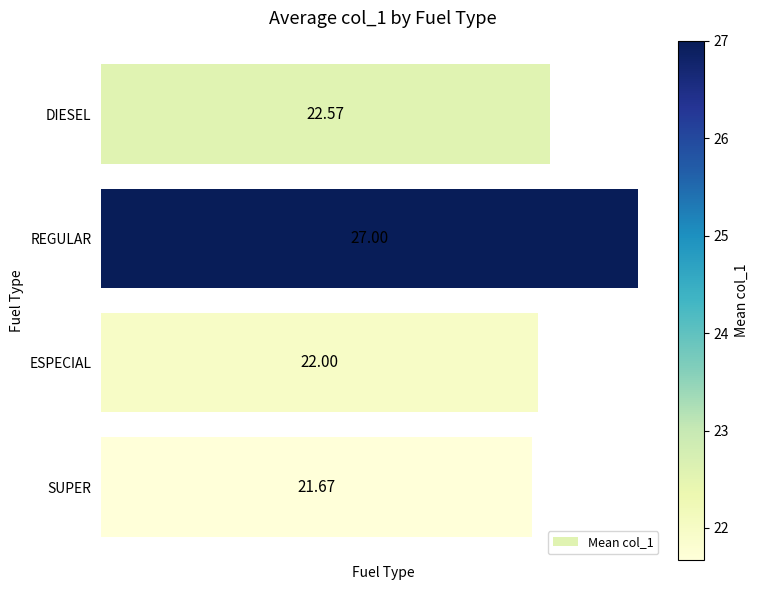

Which category has the highest value across all series?

REGULAR